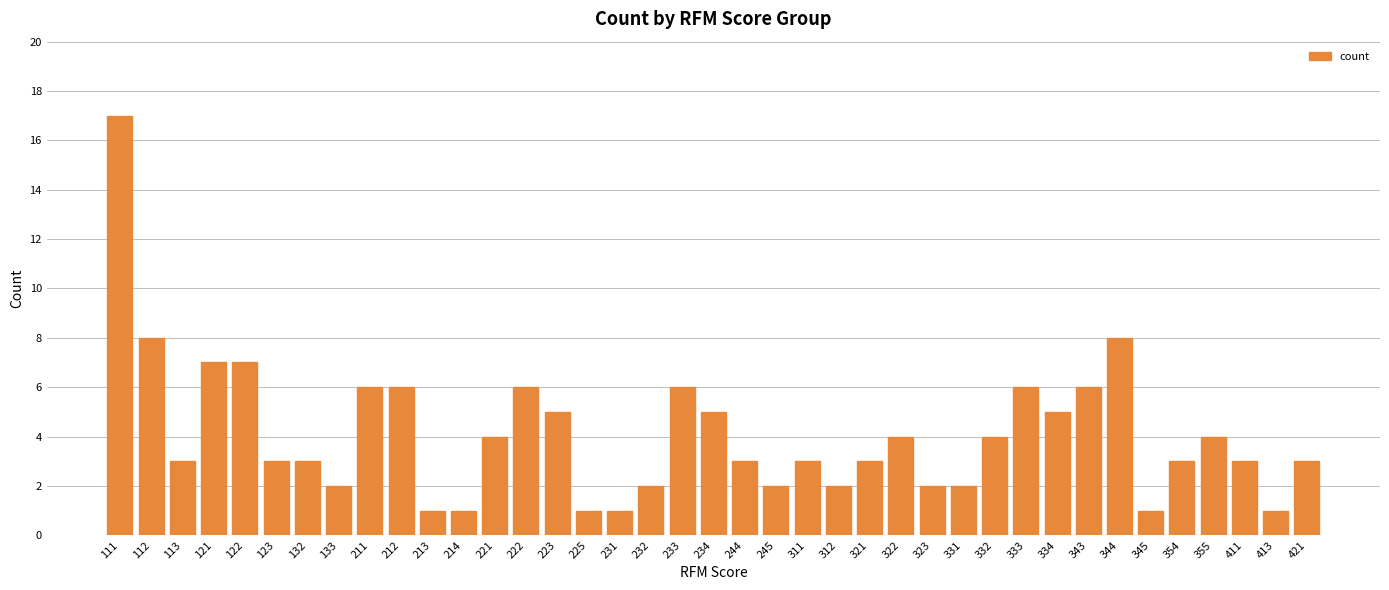

Reading left to right, list all the values displayed in this chart.

17	8	3	7	7	3	3	2	6	6	1	1	4	6	5	1	1	2	6	5	3	2	3	2	3	4	2	2	4	6	5	6	8	1	3	4	3	1	3